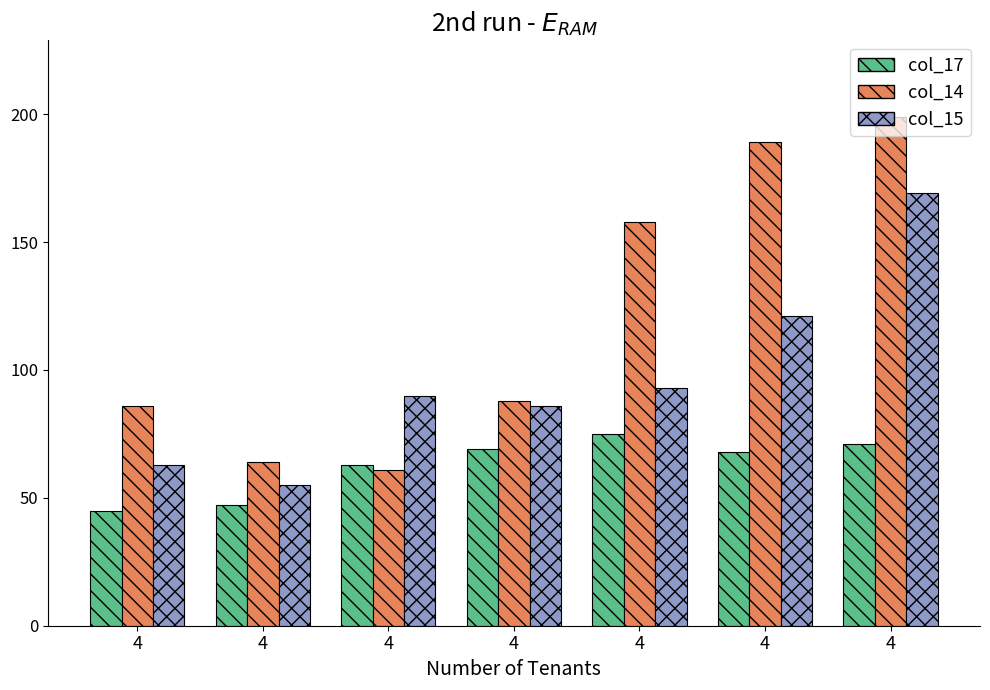

Reading left to right, what are all the values shown in this chart?

col_17: 45	47	63	69	75	68	71
col_14: 86	64	61	88	158	189	199
col_15: 63	55	90	86	93	121	169